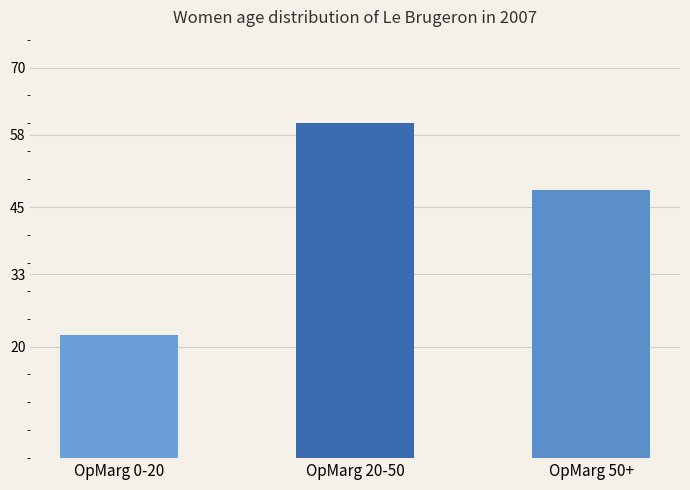

How many values are between 22 and 60?

3